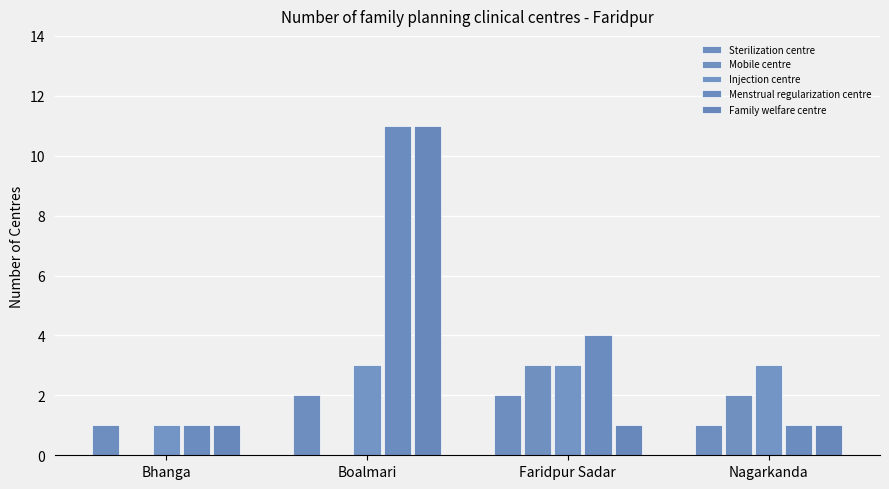

What is the spread (max minus min) of values at Faridpur Sadar?

3